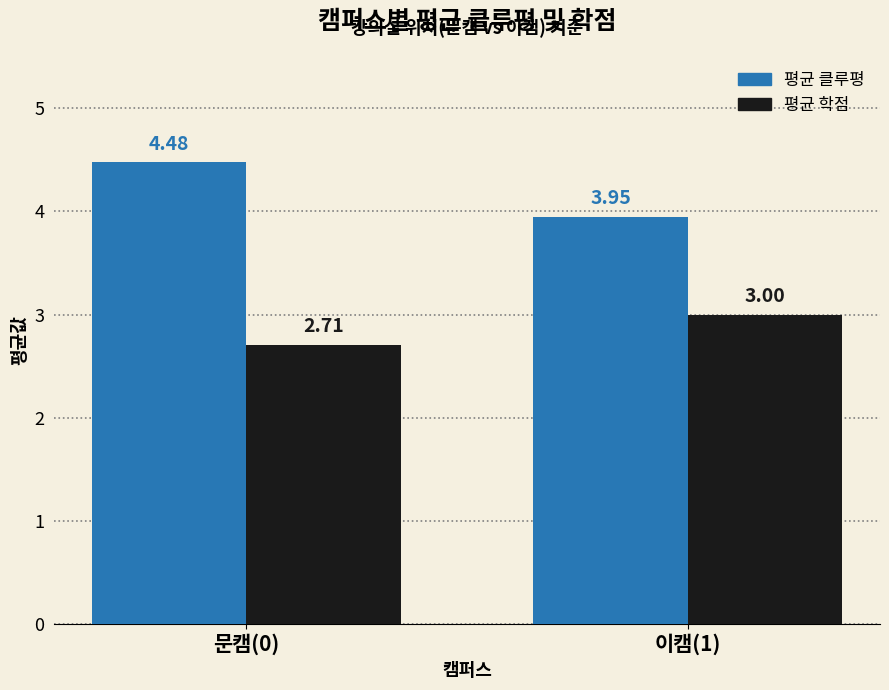

What is the difference between the maximum and minimum values in the 평균 학점 series?

0.3